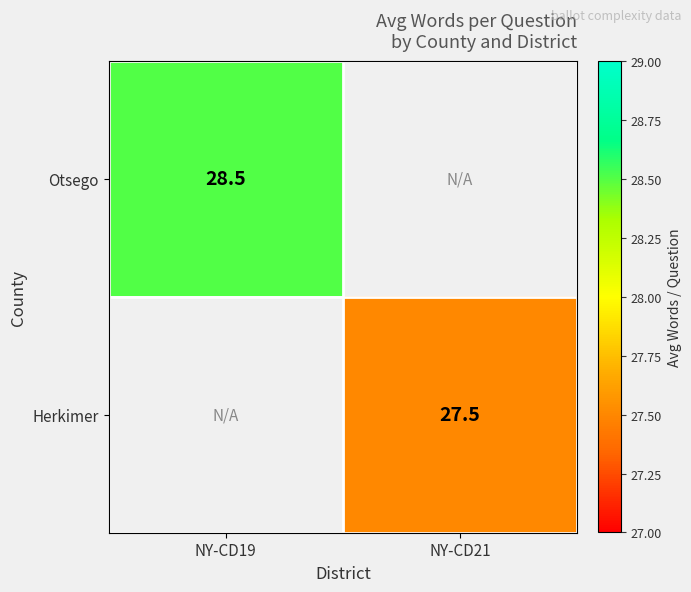

The Otsego series shows 28.5 at NY-CD19. True or false?

True